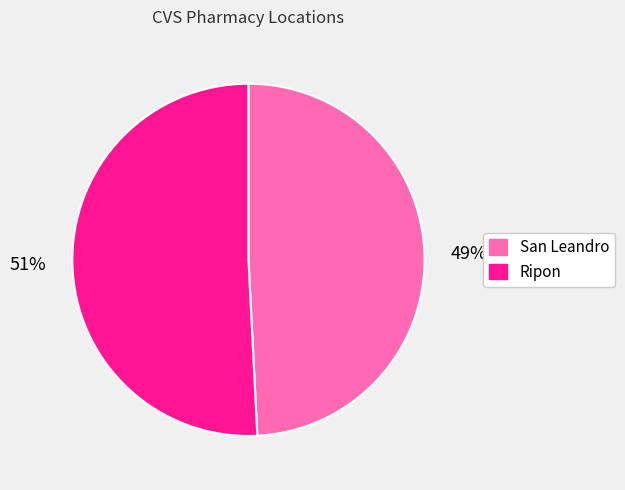

Do Ripon and San Leandro together represent more than half of the pie?

Yes